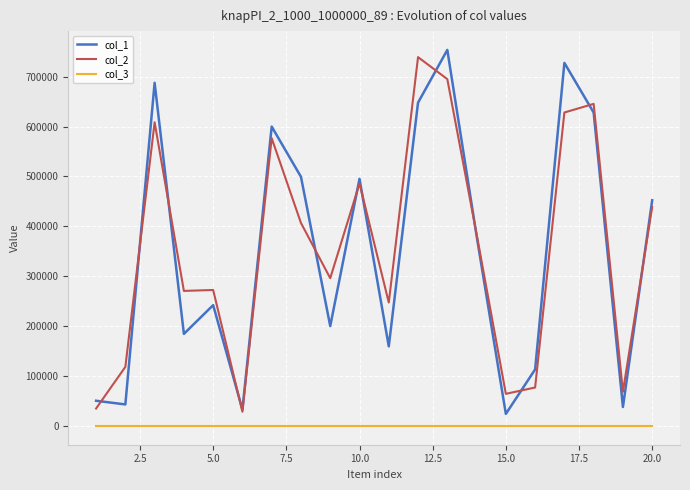

What is the difference between the second highest and minimum values in the col_1 series?

703587